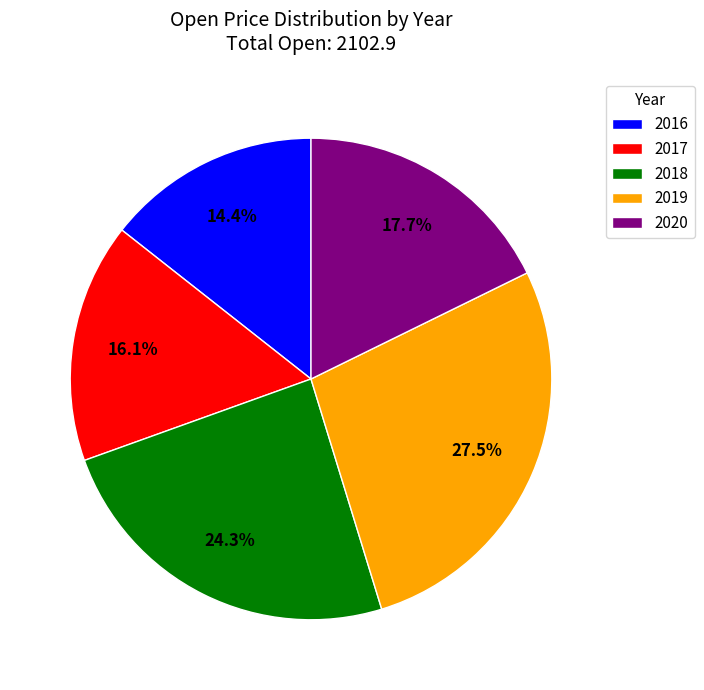

How many slices are in this pie chart?

5